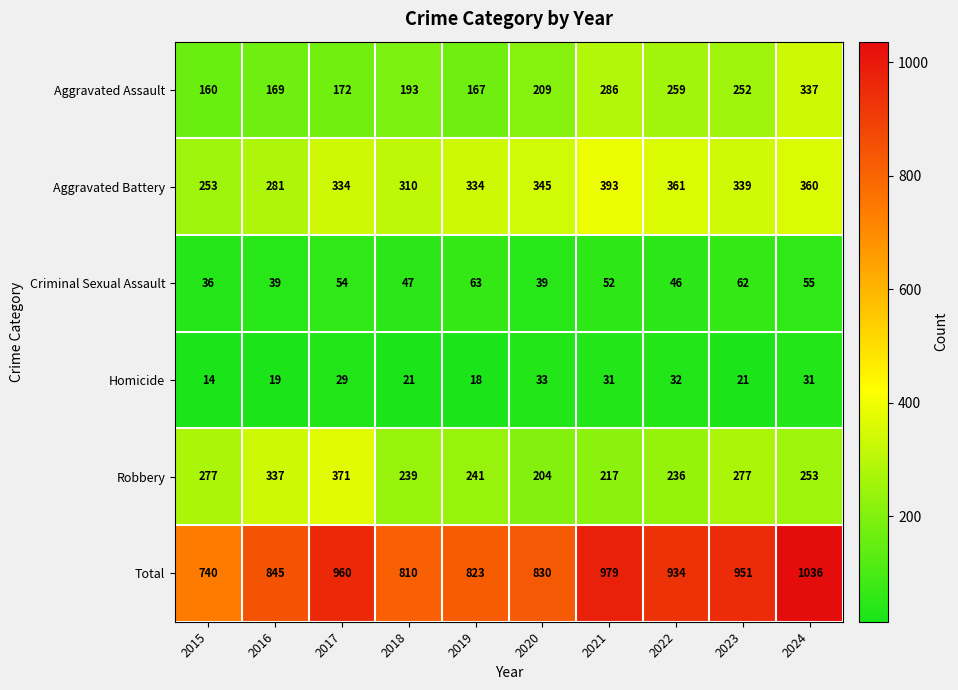

Count the number of data series in this chart.

6